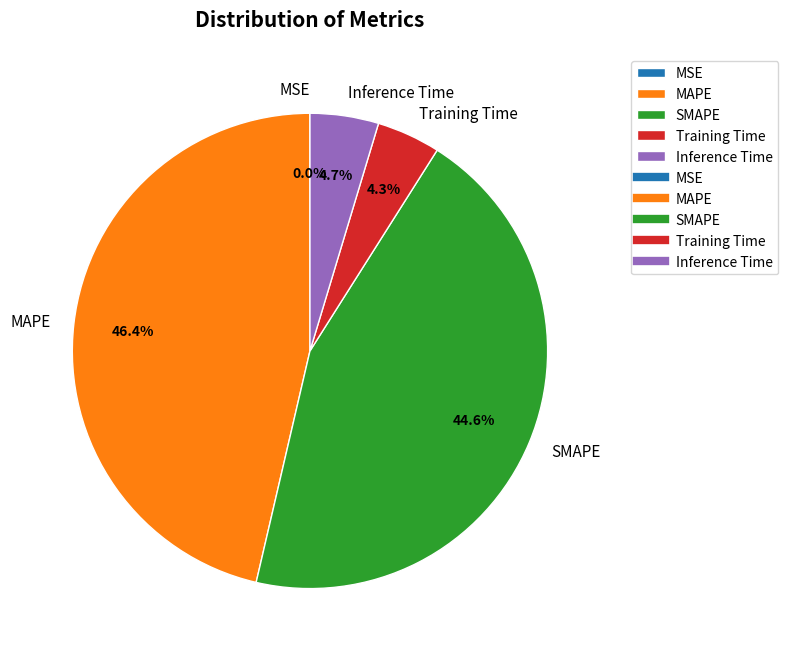

Is there a majority slice in this chart?

No